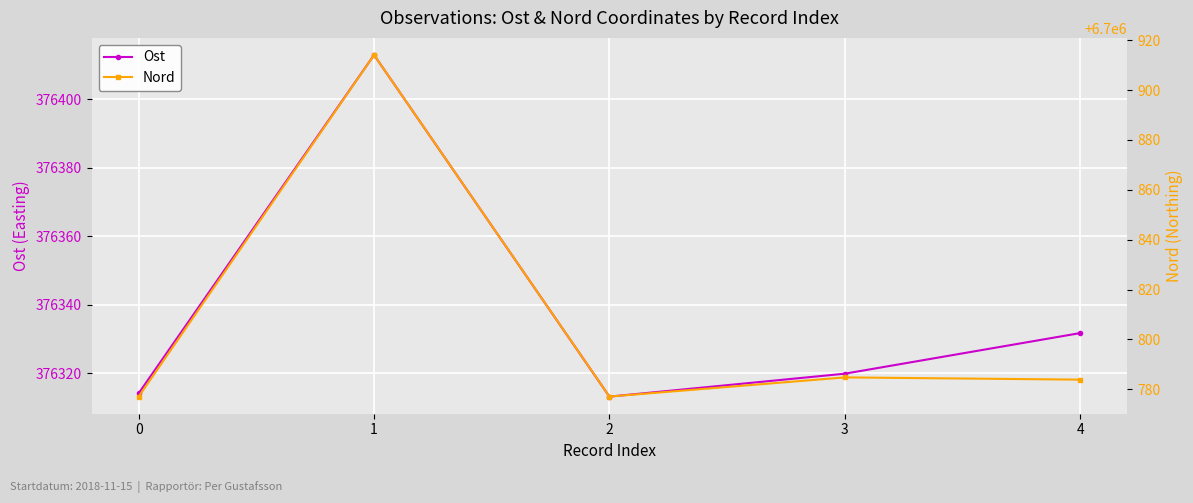

True or false: Ost and Nord cross at least once.

False